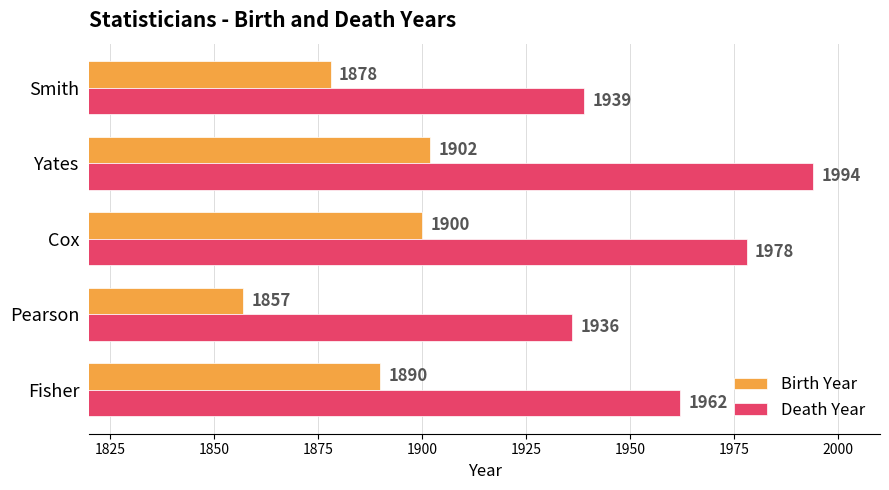

List the series in order of their overall mean, highest first.

Death Year, Birth Year